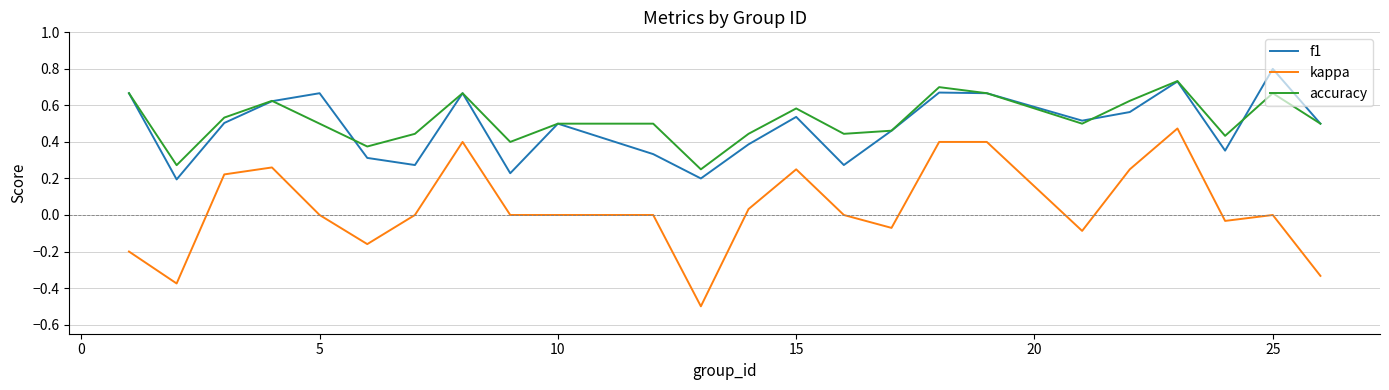

True or false: kappa has more than 2 interior local peaks.

True